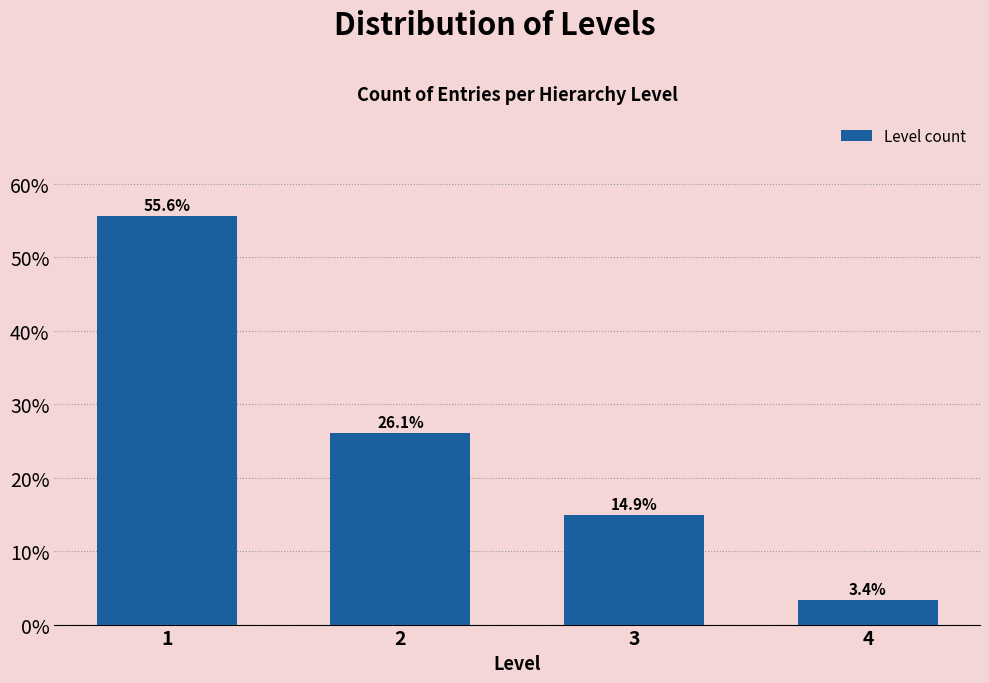

Reading right to left, transcribe all the data shown in this chart.

4=3.4	3=14.9	2=26.1	1=55.6